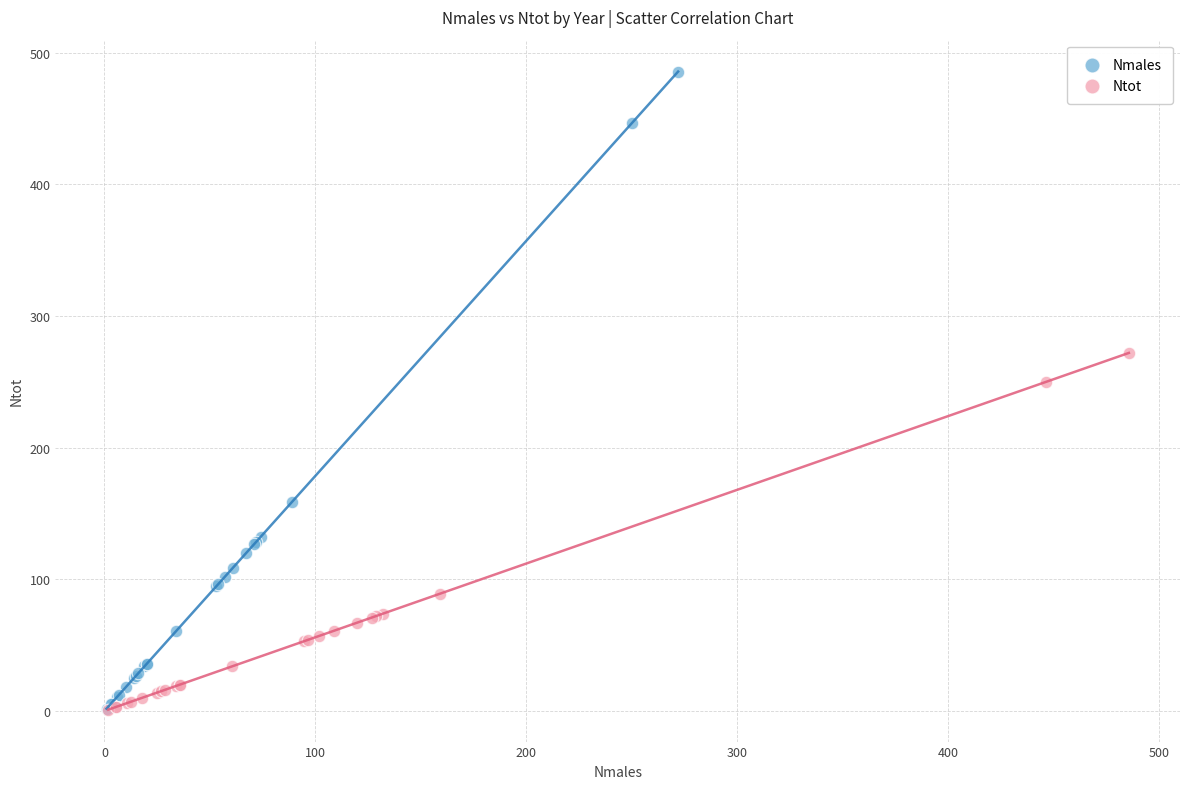

Which series contains the highest Y value?

Nmales